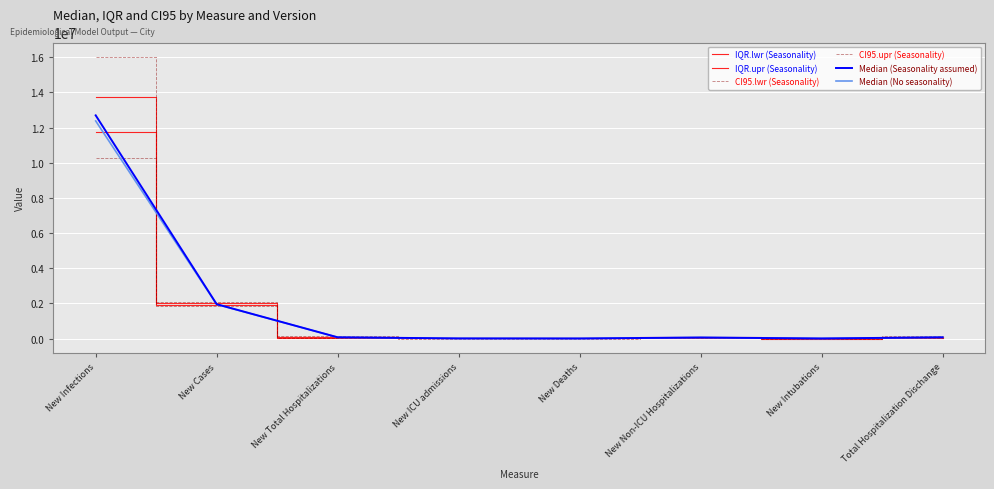

Rank the series by their maximum value, from lowest to highest.

CI95.lwr (Seasonality), IQR.lwr (Seasonality), Median (No seasonality), Median (Seasonality assumed), IQR.upr (Seasonality), CI95.upr (Seasonality)